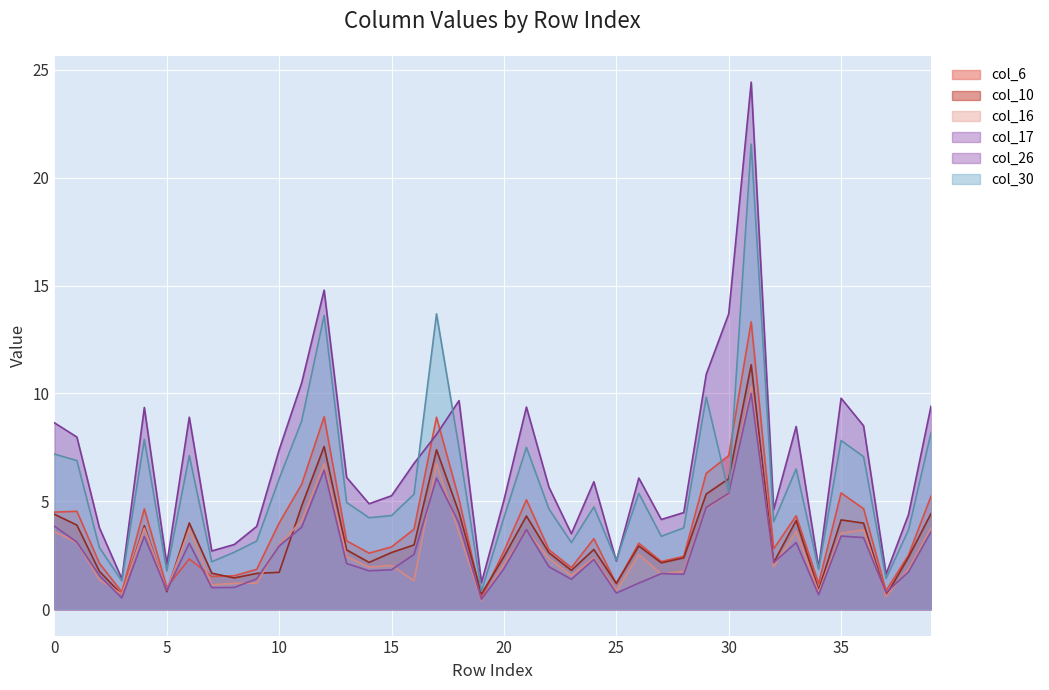

Reading left to right, list all the values displayed in this chart.

col_6: 4.5	4.5	2.1	0.8	4.7	1.0	2.3	1.5	1.6	1.9	4.0	5.8	8.9	3.2	2.6	2.9	3.7	8.9	5.1	0.5	2.7	5.1	2.8	1.9	3.3	1.2	3.1	2.2	2.5	6.3	7.1	13.3	2.8	4.3	1.2	5.4	4.7	0.9	2.5	5.2
col_10: 4.4	3.9	1.8	0.7	3.9	0.8	4.0	1.7	1.4	1.7	1.7	4.8	7.5	2.8	2.2	2.6	3.0	7.4	4.5	0.7	2.4	4.3	2.6	1.8	2.8	1.2	2.9	2.1	2.4	5.3	6.0	11.3	2.2	4.1	0.9	4.1	4.0	0.6	2.4	4.4
col_16: 3.6	3.1	1.4	0.7	3.8	0.9	3.7	1.1	1.2	1.2	3.0	4.1	6.7	2.4	1.9	2.0	1.3	6.8	3.5	0.4	2.1	3.6	2.4	1.6	2.4	0.9	2.5	1.6	1.8	4.7	5.3	10.3	2.0	3.6	0.8	3.5	3.7	0.6	1.9	3.8
col_17: 8.6	8.0	3.8	1.4	9.3	2.1	8.9	2.7	3.0	3.8	7.4	10.5	14.8	6.1	4.9	5.3	6.8	8.1	9.7	1.2	5.1	9.4	5.7	3.5	5.9	2.2	6.1	4.2	4.5	10.9	13.7	24.4	4.6	8.5	1.9	9.8	8.5	1.6	4.4	9.4
col_26: 3.9	3.1	1.6	0.5	3.4	0.9	3.1	1.0	1.0	1.4	2.9	3.8	6.5	2.1	1.8	1.8	2.5	6.1	4.0	0.5	1.9	3.7	2.0	1.4	2.3	0.8	1.2	1.6	1.6	4.7	5.4	10.0	2.2	3.1	0.7	3.4	3.3	0.8	1.7	3.6
col_30: 7.2	6.9	2.9	1.3	7.9	1.8	7.1	2.2	2.6	3.2	6.0	8.7	13.6	5.0	4.2	4.3	5.3	13.7	7.5	0.8	4.2	7.5	4.7	3.1	4.7	2.3	5.4	3.4	3.8	9.8	5.4	21.6	4.0	6.5	1.8	7.8	7.1	1.4	3.7	8.2